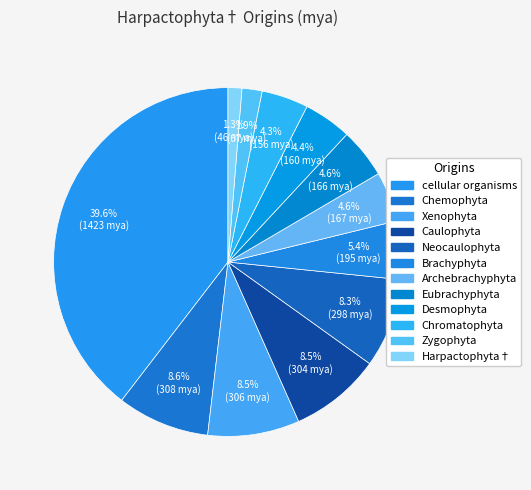

How many slices are in this pie chart?

12